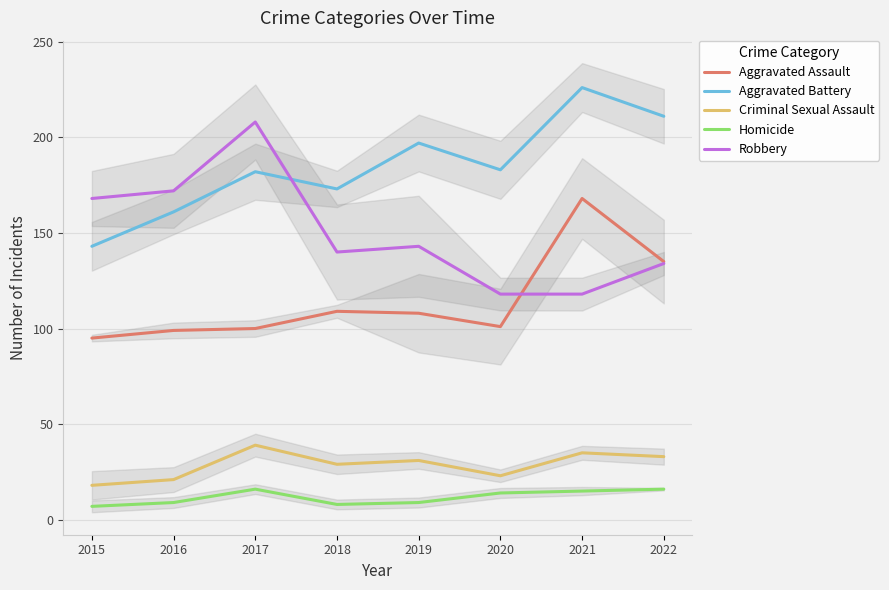

True or false: Robbery and Homicide cross at least once.

False